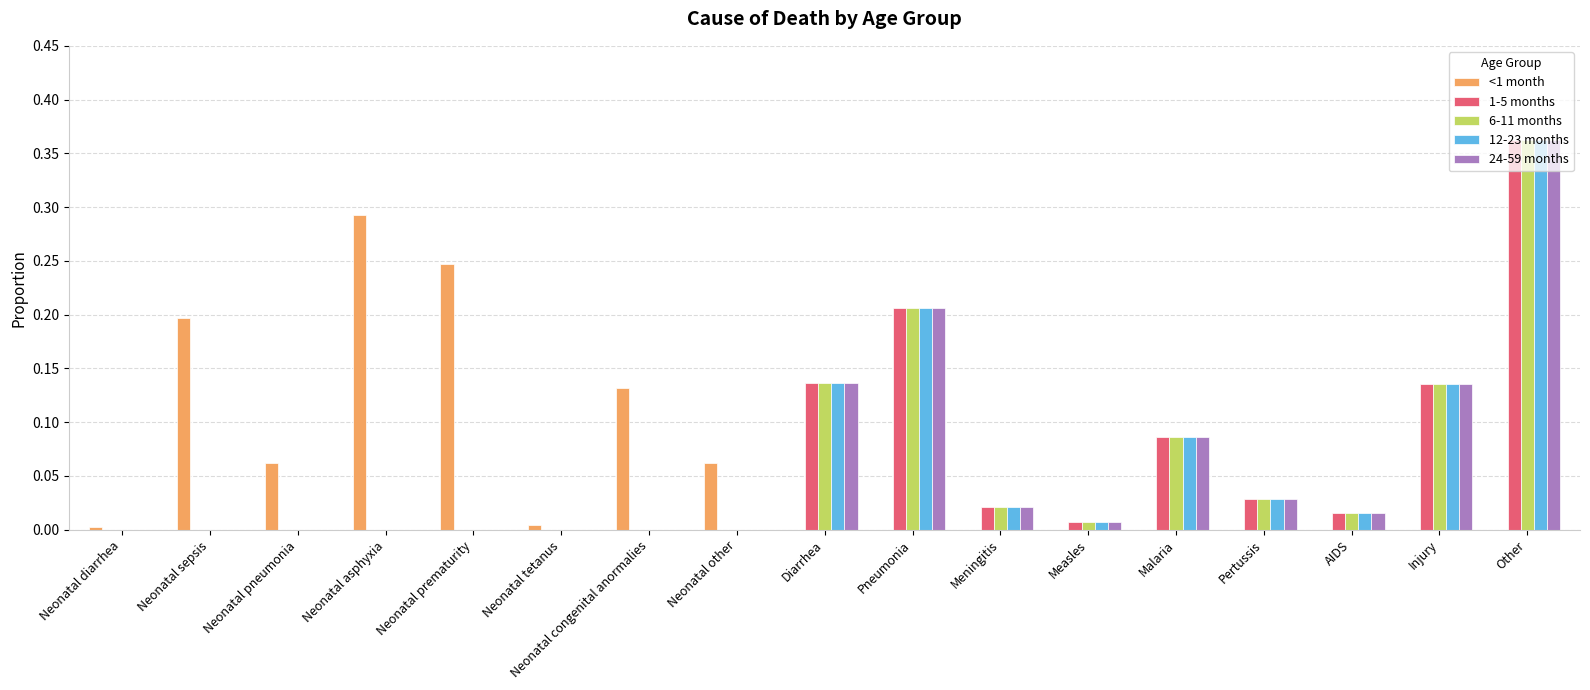

Which category has the highest value in the 24-59 months series?

Other